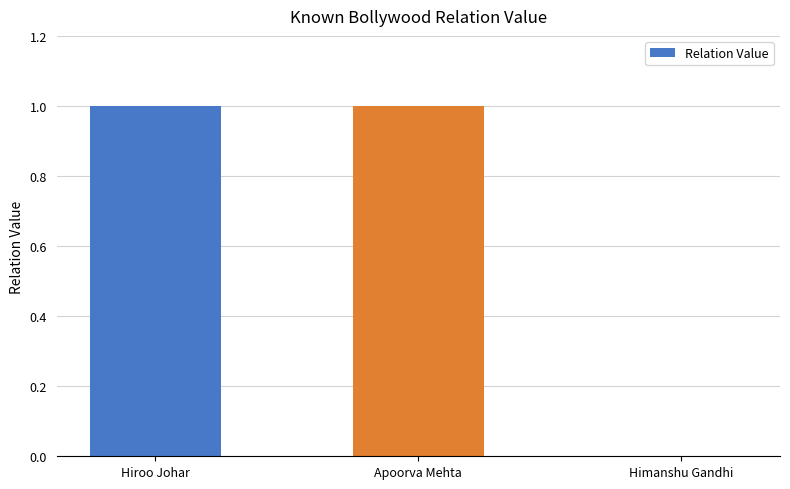

Which has a higher value, Hiroo Johar or Himanshu Gandhi?

Hiroo Johar